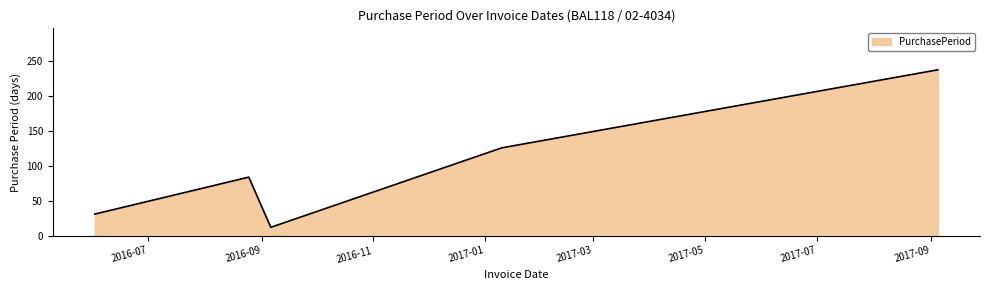

What is the average value?

98